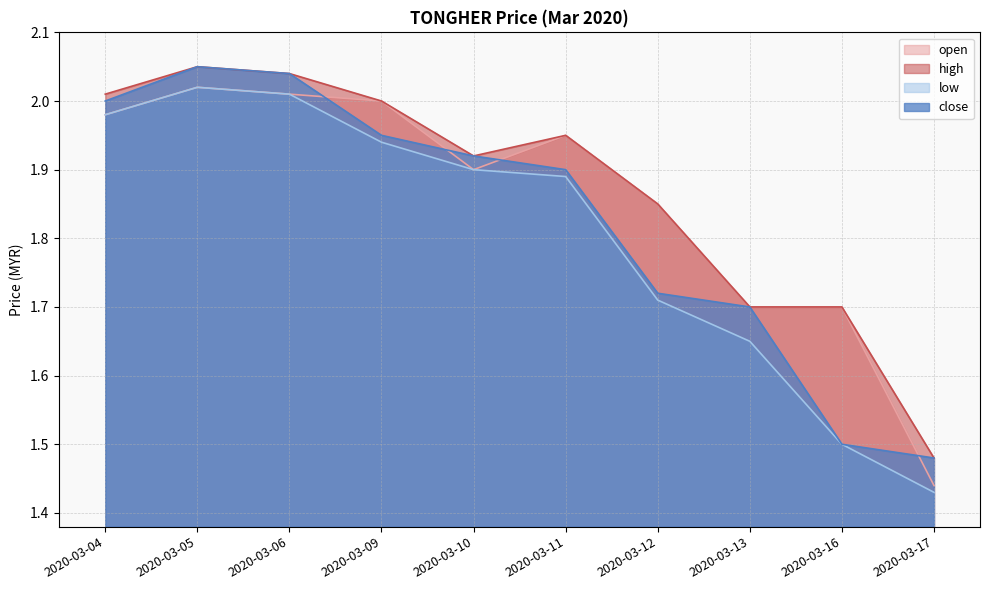

What is the total value across all series at 2020-03-13?

6.8